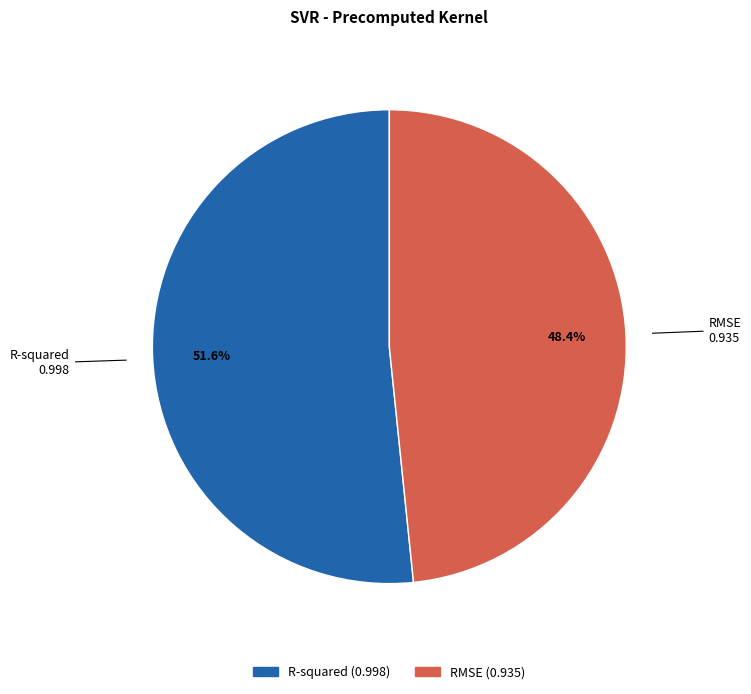

Rank the categories by value from highest to lowest.

R-squared, RMSE